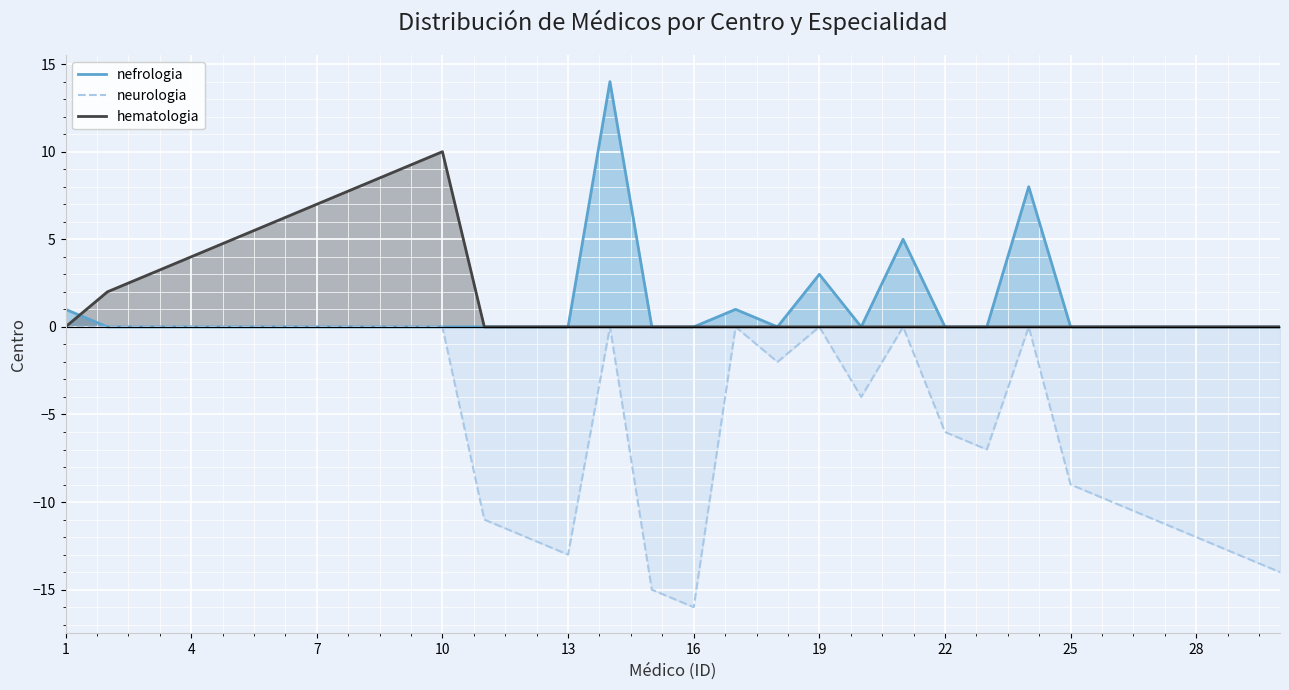

What is the value of the hematologia point at the 2nd from the left?

2